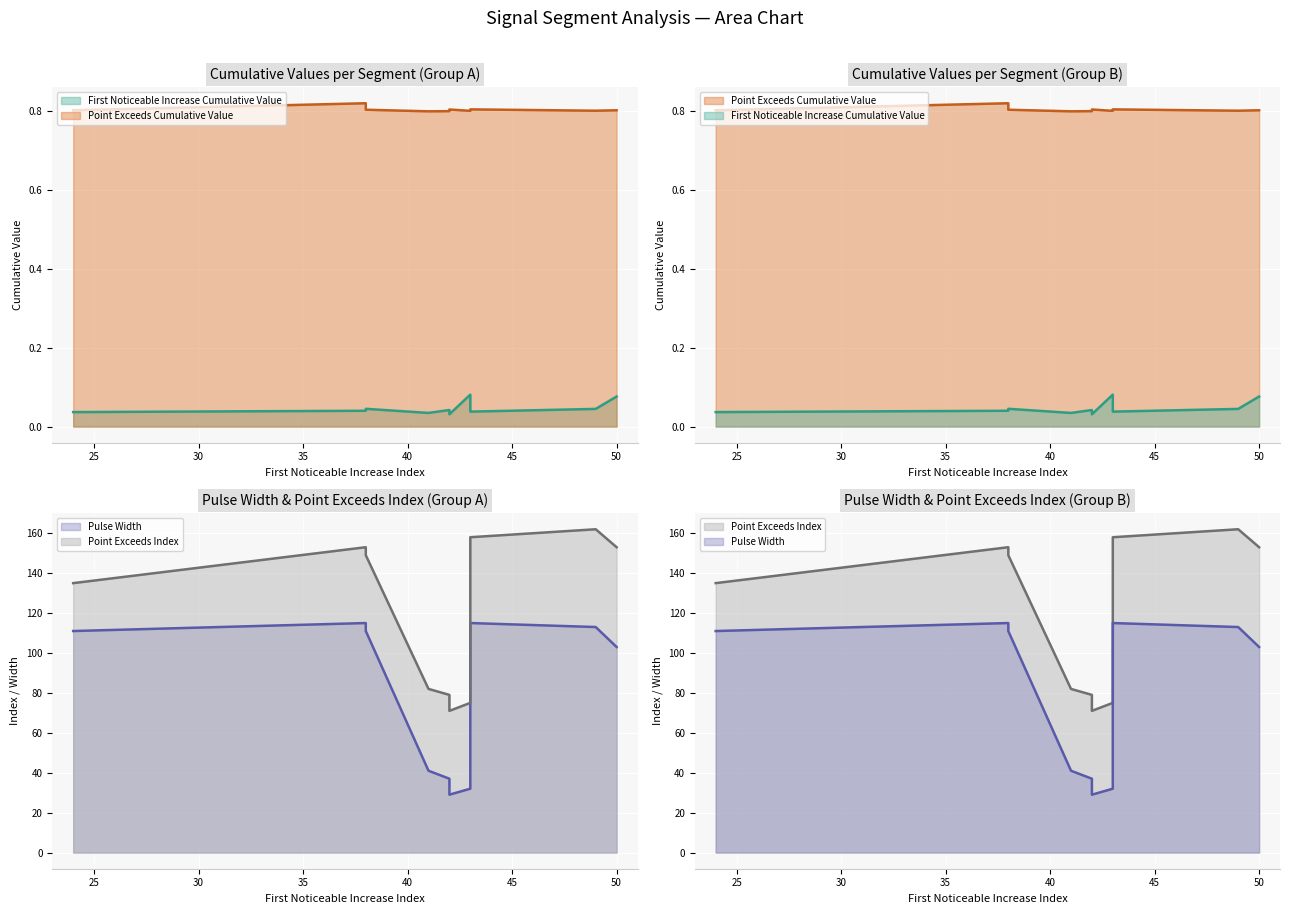

Which series has the largest total across all categories?

Point_Exceeds_Index